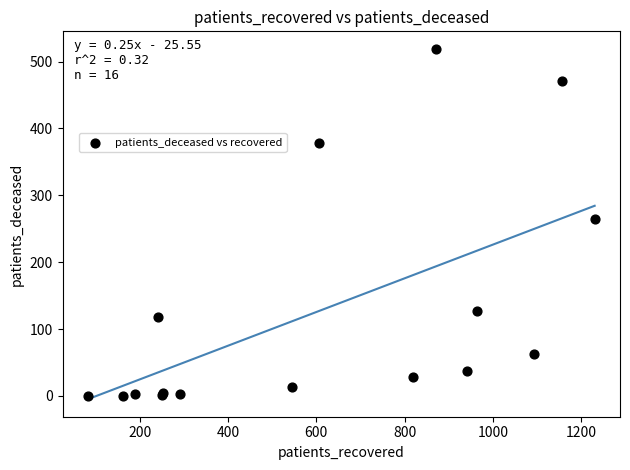

What Y value in the scatter plot is closest to 259?

265